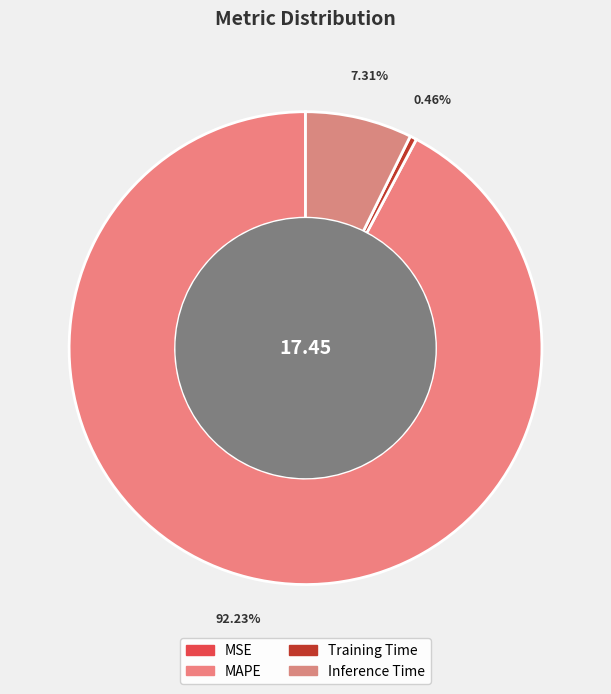

What is the majority slice?

MAPE